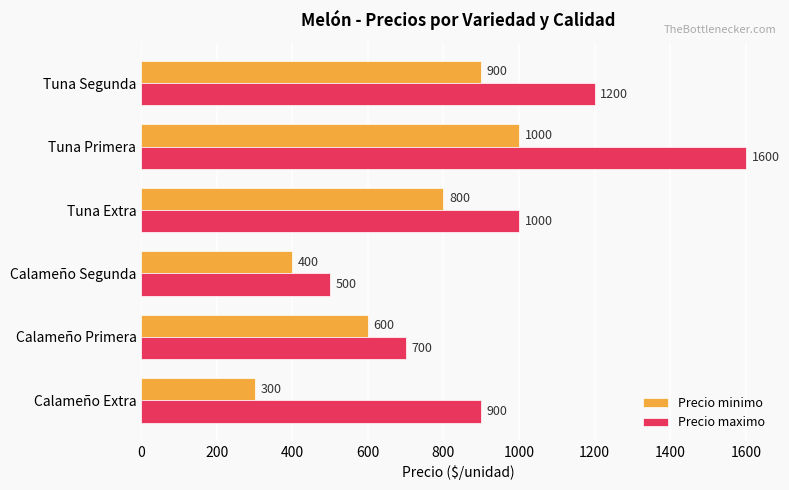

Which series has the widest spread of values?

Precio maximo